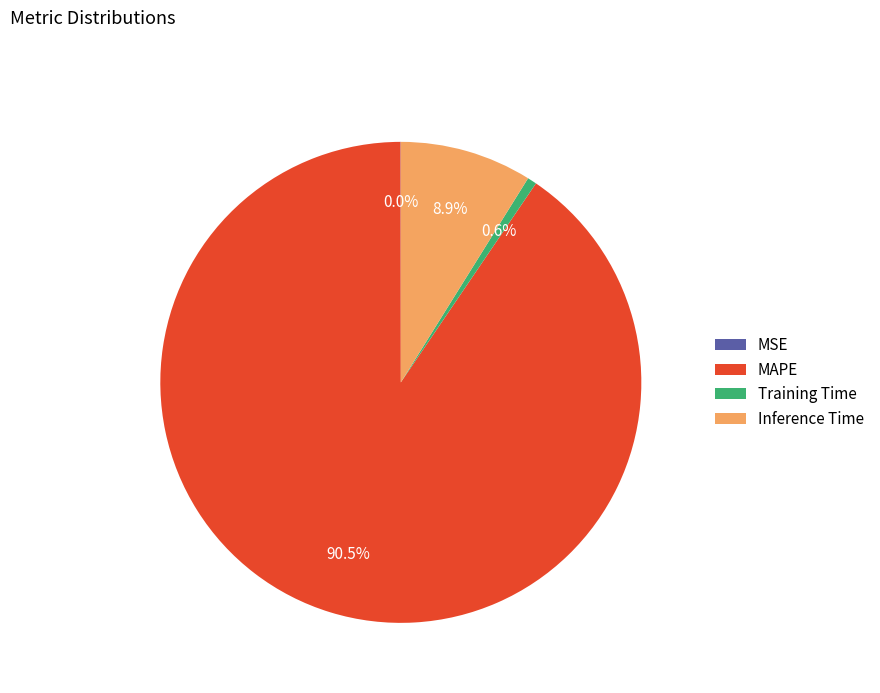

Is MAPE the majority of the pie?

Yes